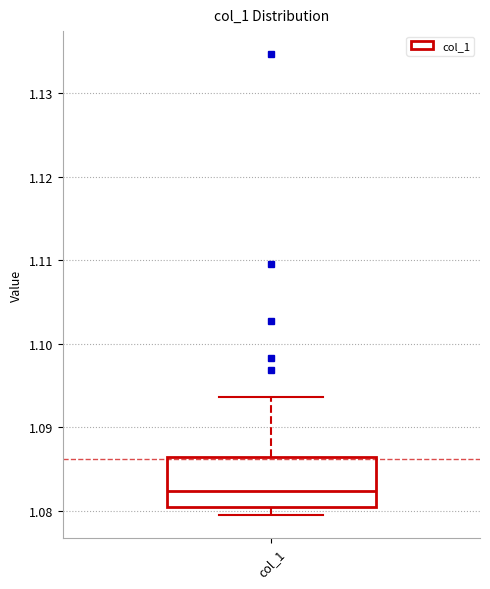

Read this box plot against the y-axis: the position of the median line, the range covered by the box, and the ends of both whiskers. The values are not printed on the chart, so give them approximately, as read against the axis.

median 1.082, box 1.080 to 1.086, whiskers 1.079 to 1.094